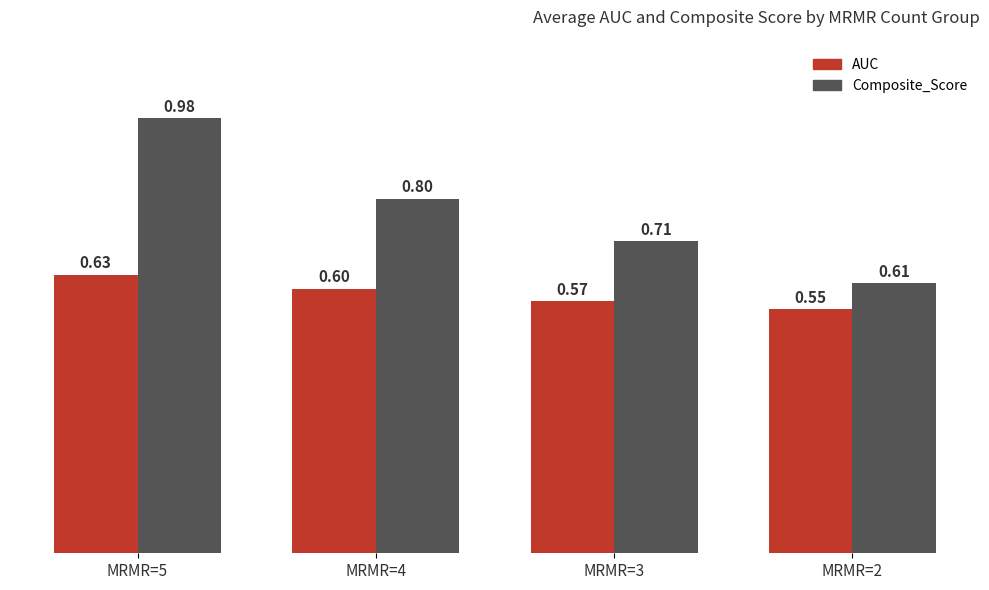

Is the value of AUC at MRMR=3 greater than the value of Composite_Score at MRMR=3?

No